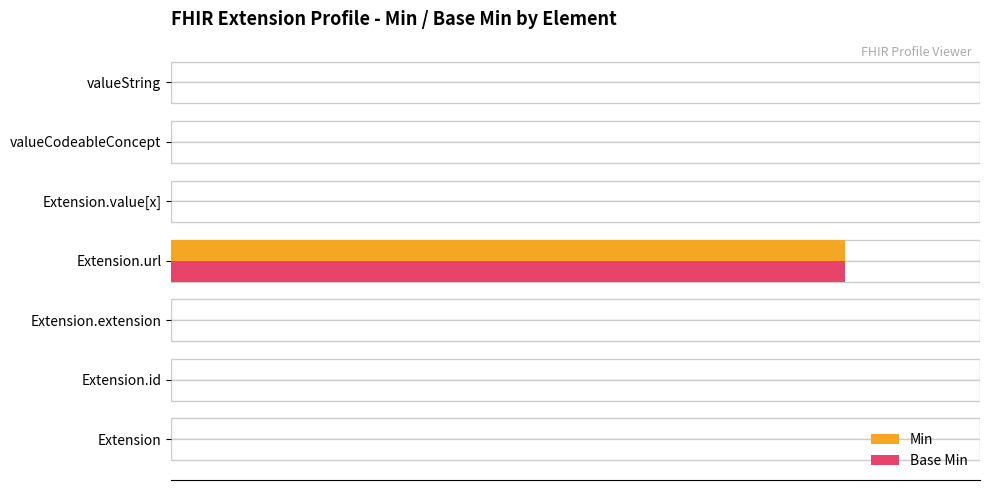

True or false: Base Min has a value of 0 at Extension.

True